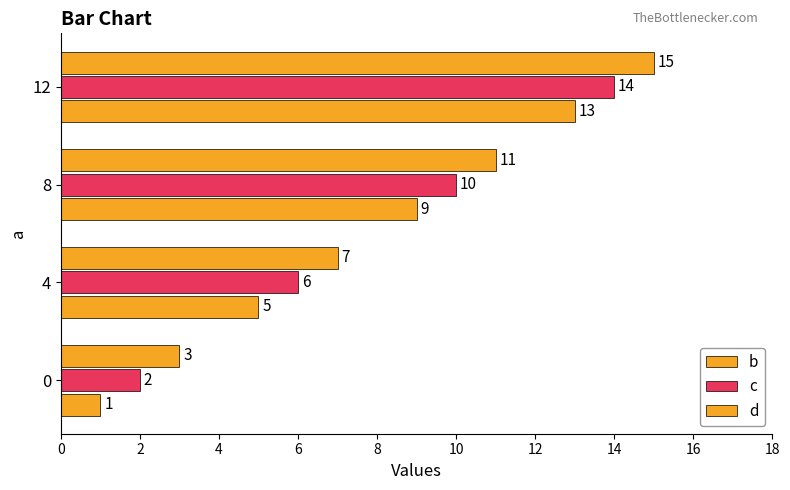

How many values in the b series are below 9?

2